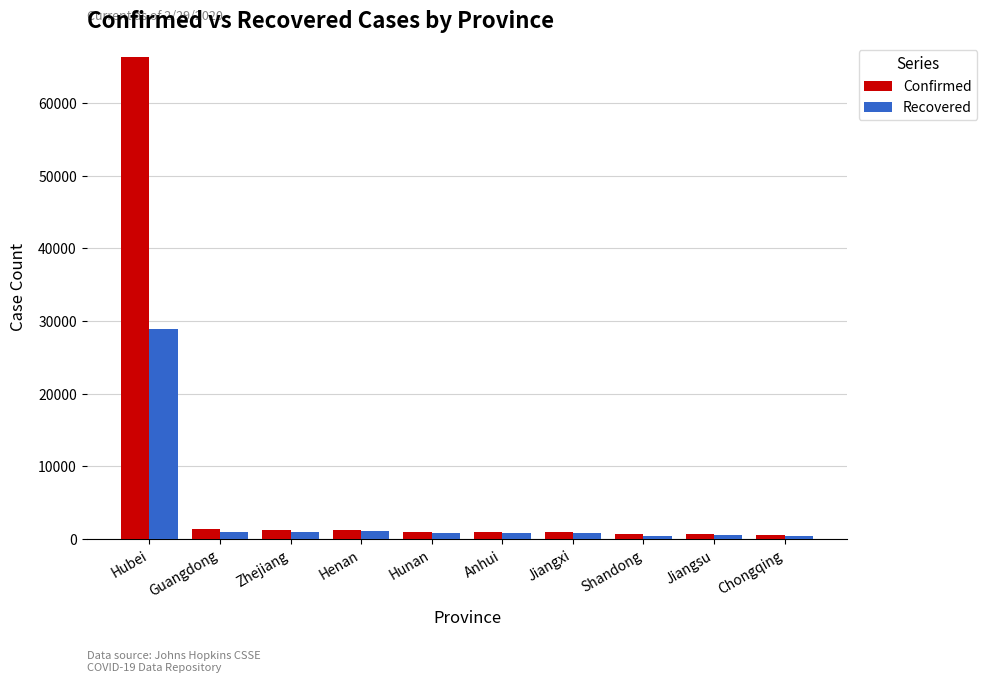

What are all the series names shown in the legend?

Confirmed, Recovered